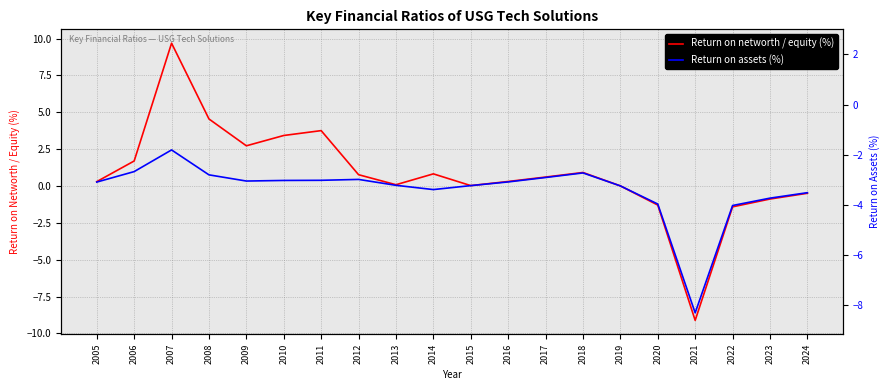

What is the value of the Return on assets (%) point at the 14th from the left?

0.9